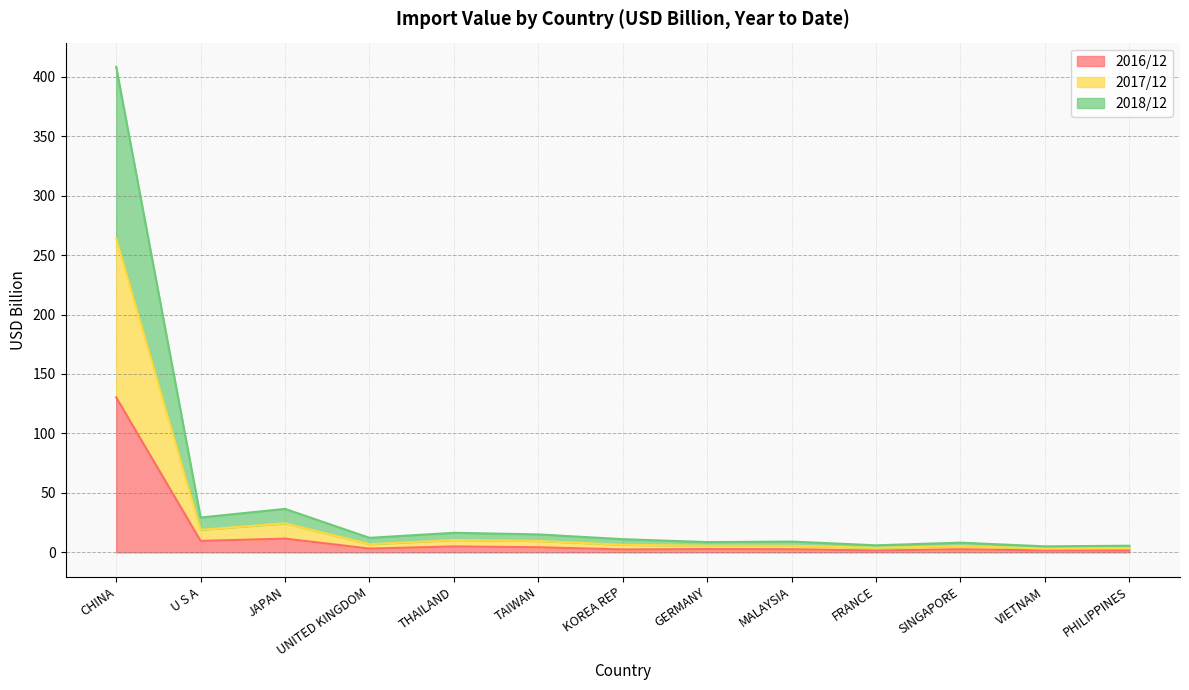

The 2016/12 series shows 130.3 at CHINA. True or false?

True